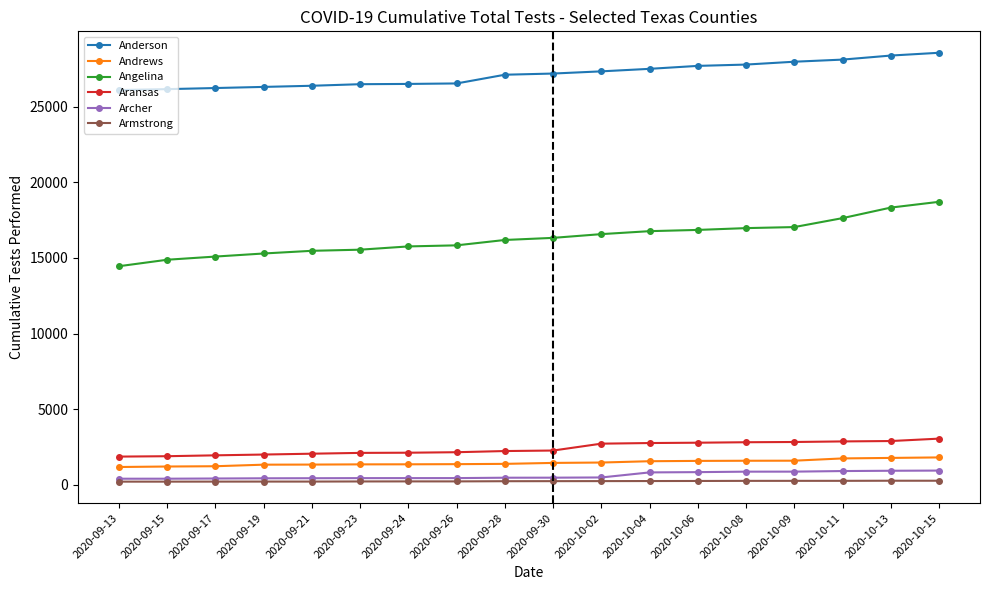

What is the difference between the maximum and minimum values in the Aransas series?

1187